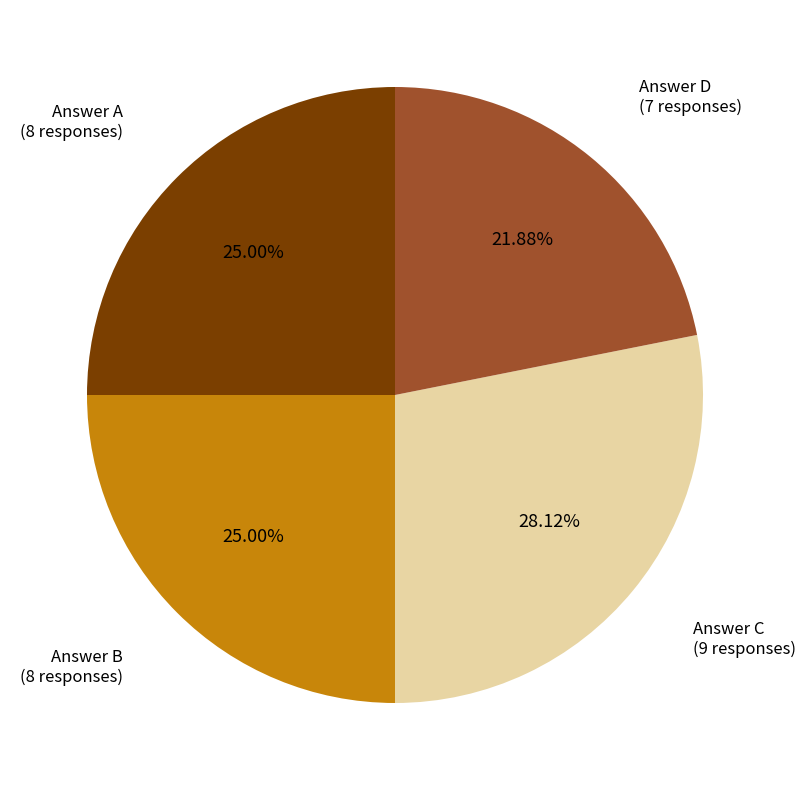

Which category has the biggest portion of the pie?

Answer C (9 responses)